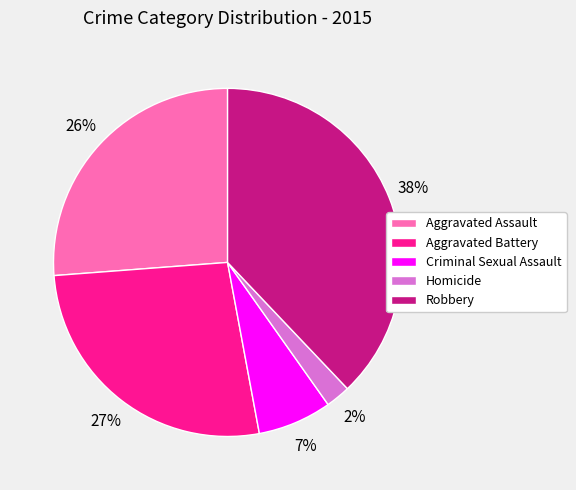

True or false: Robbery accounts for 32% of the total.

False